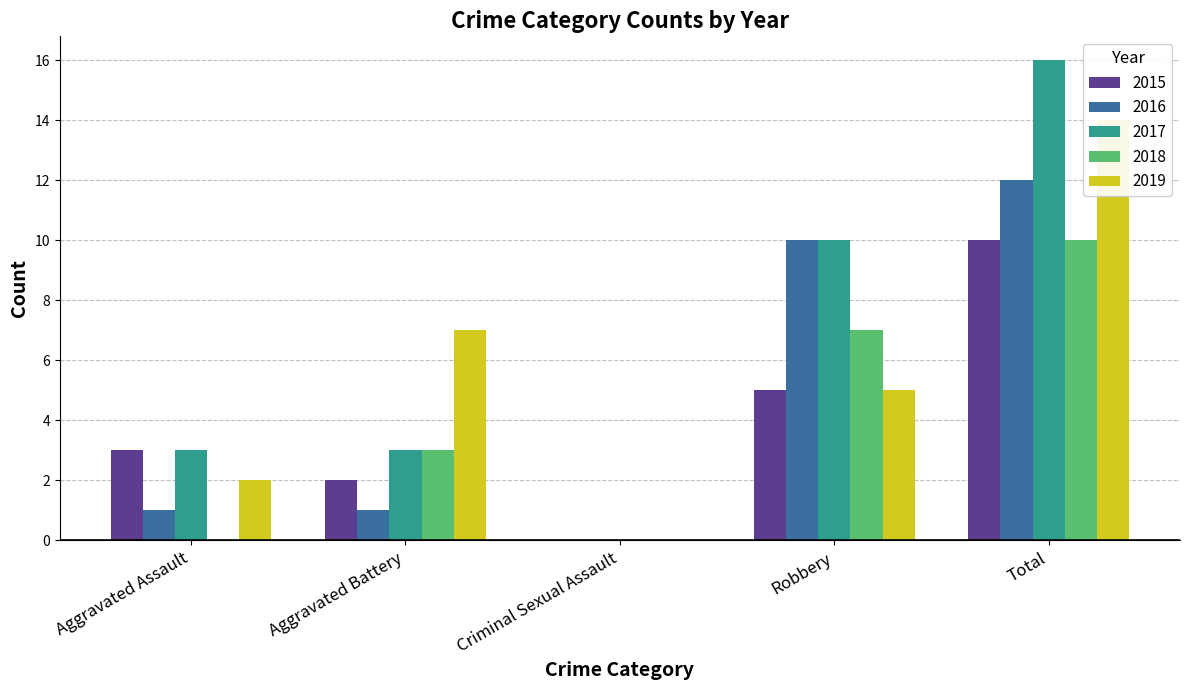

Reading left to right, list all the values displayed in this chart.

2015: 3	2	0	5	10
2016: 1	1	0	10	12
2017: 3	3	0	10	16
2018: 0	3	0	7	10
2019: 2	7	0	5	14